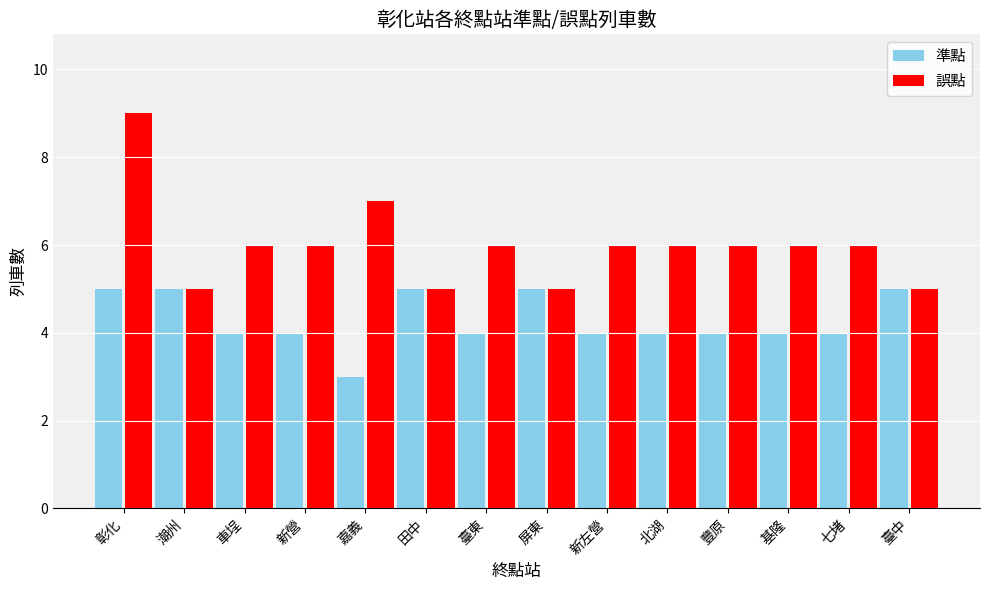

Where is 誤點 nearest to the value 7?

嘉義